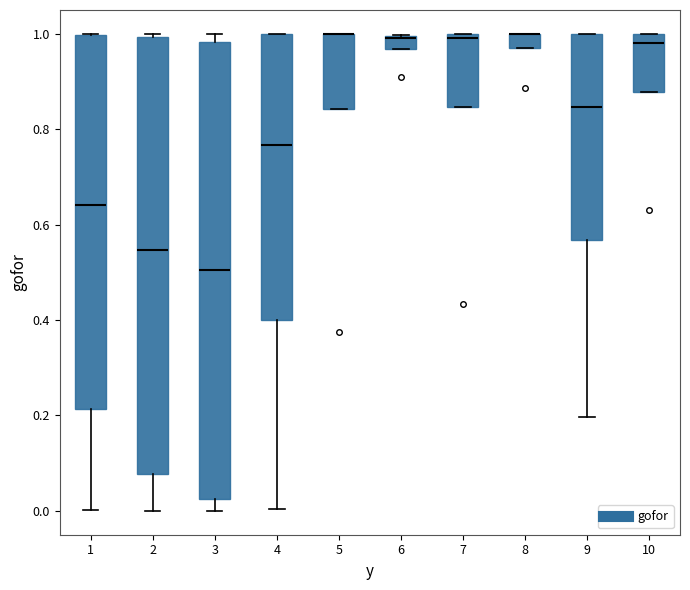

Which box is the tallest, from its lower edge to its upper edge?

3